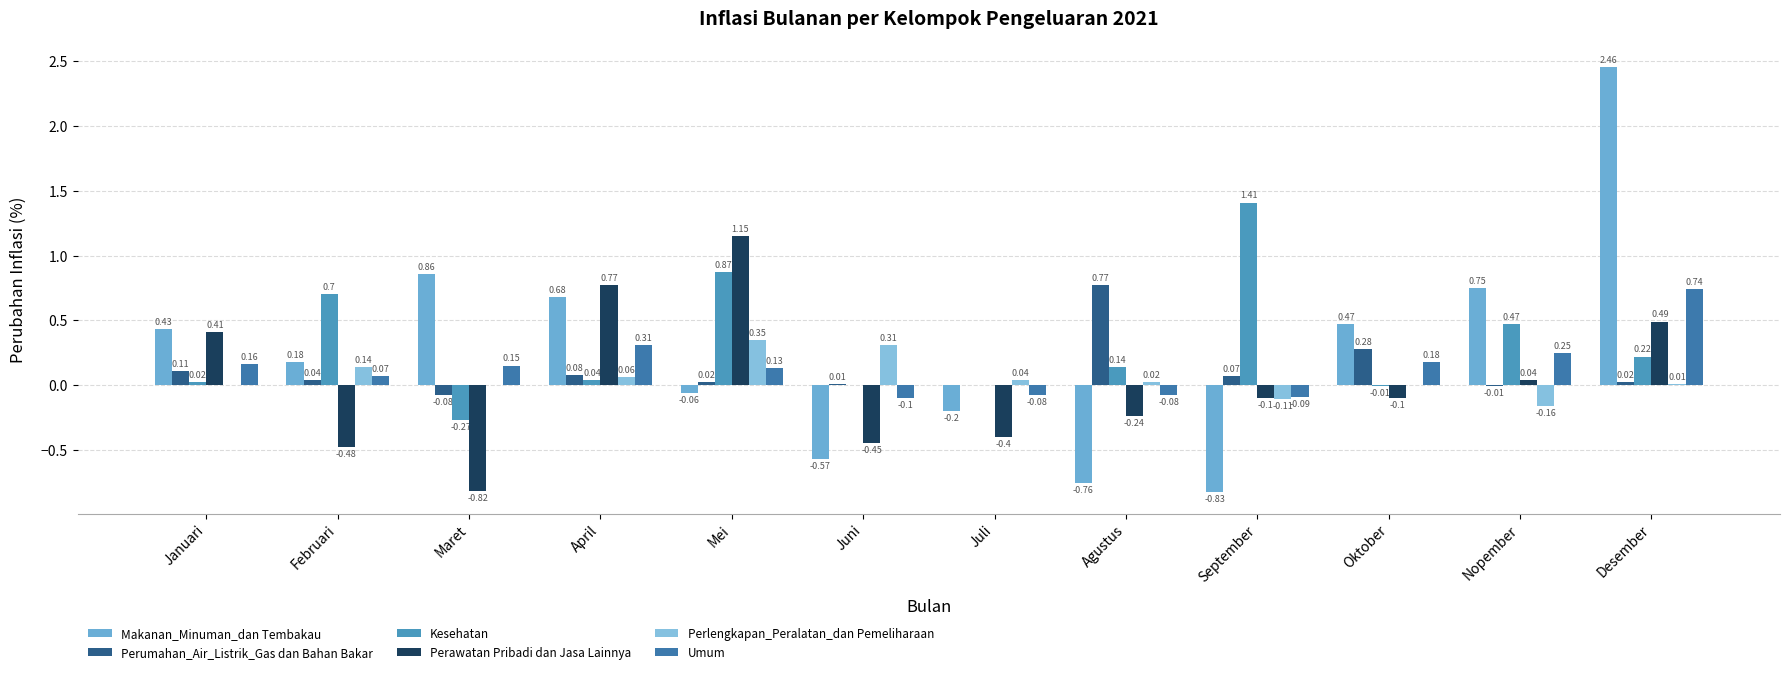

Between Maret and Mei, which is larger?

Maret